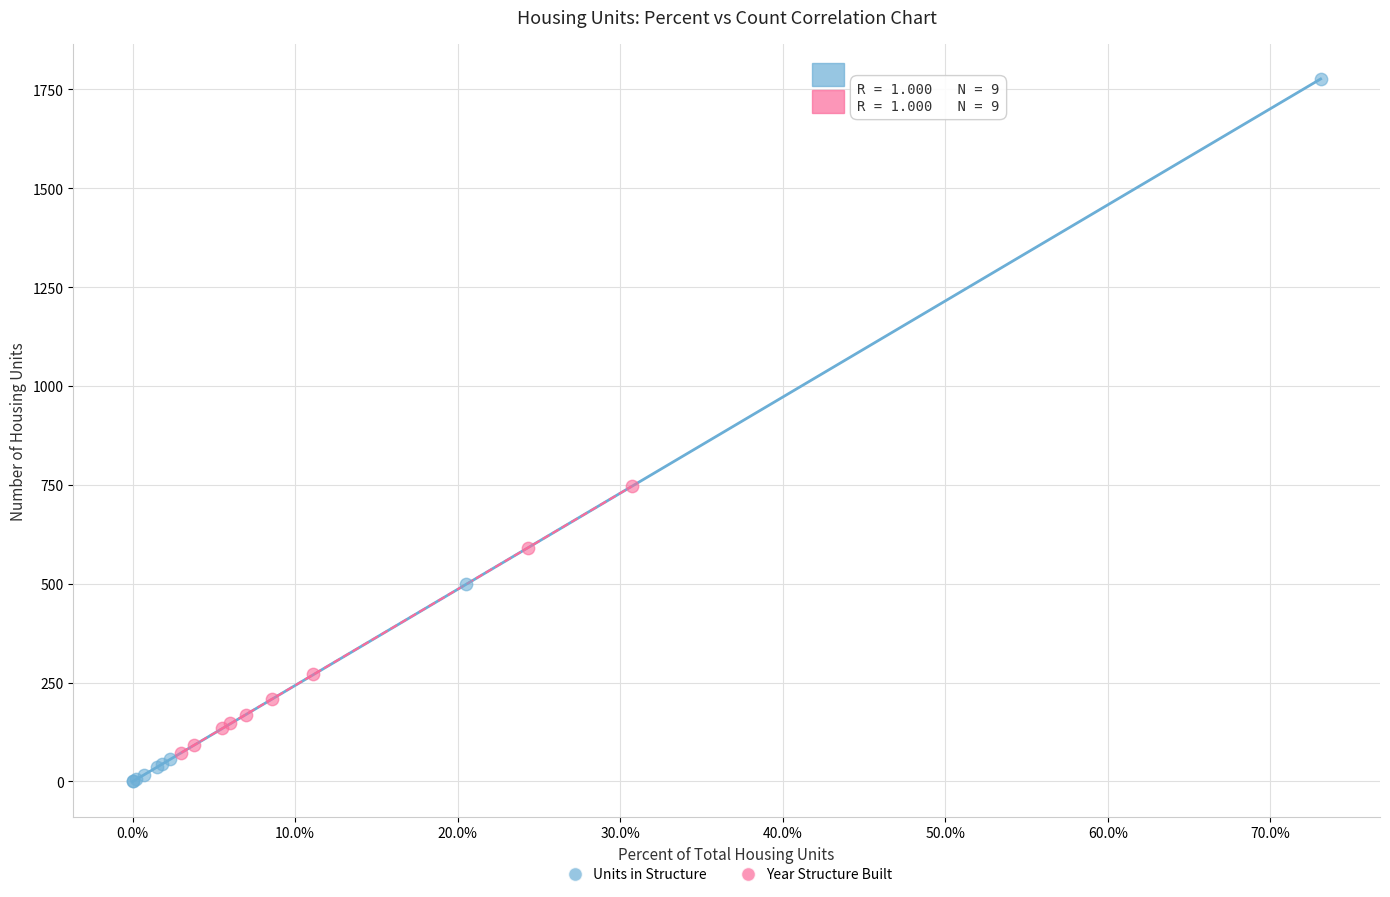

Which series has the widest spread of Y values?

Units in Structure